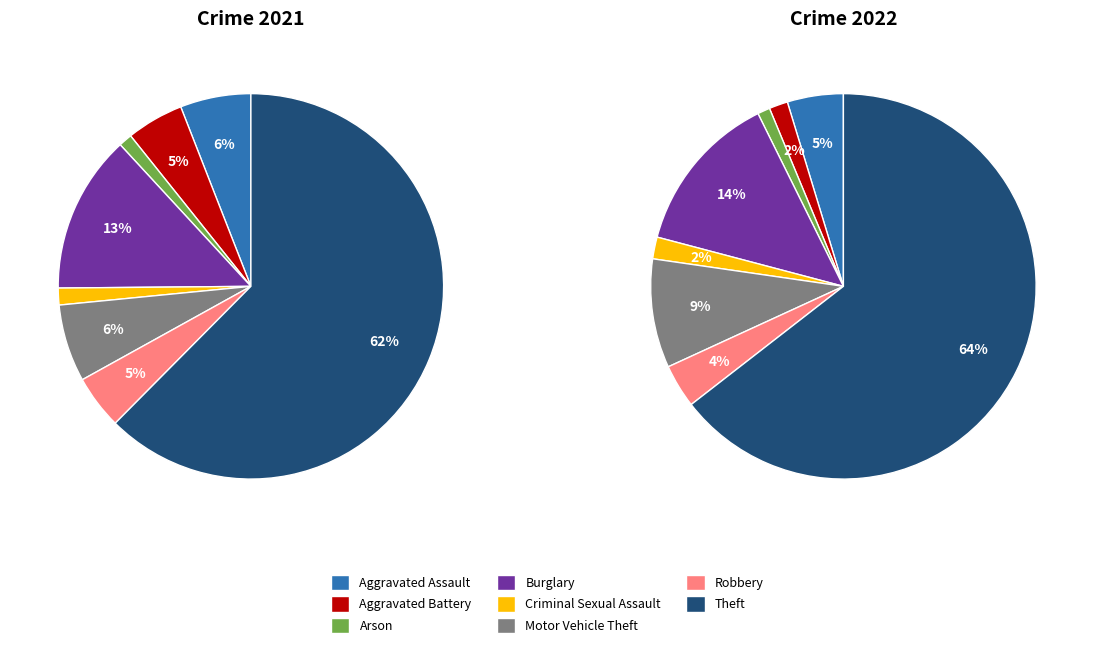

Which has a higher value, Arson or Robbery?

Robbery